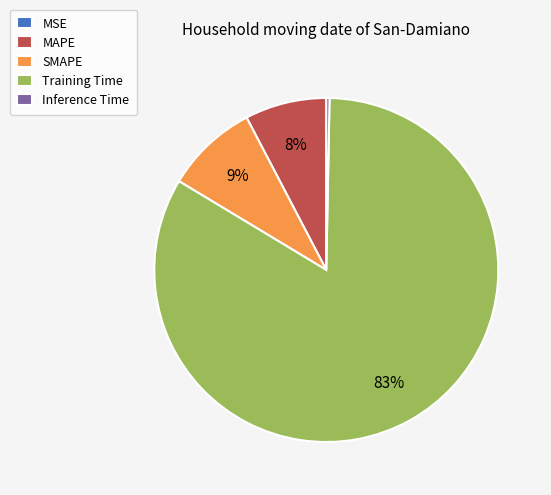

Combined, do Inference Time and Training Time account for over 50%?

Yes